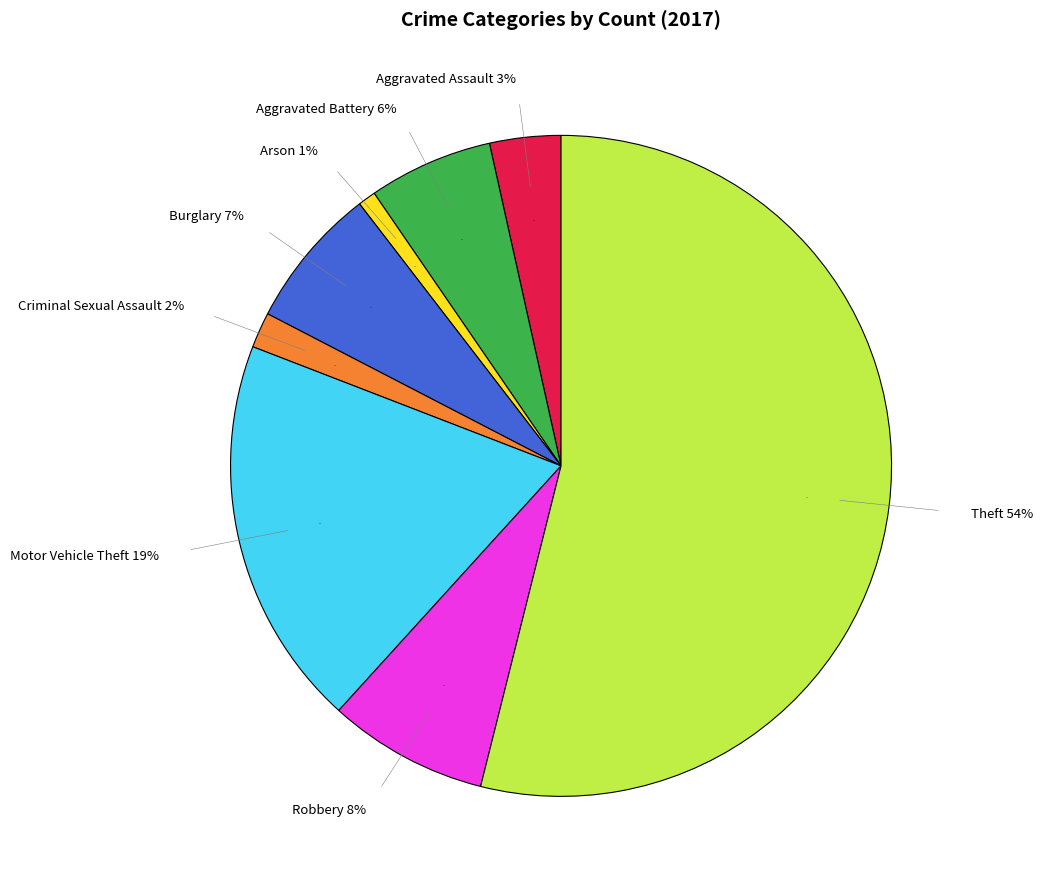

Combined, what portion of the pie is Theft and Motor Vehicle Theft?

73.0%